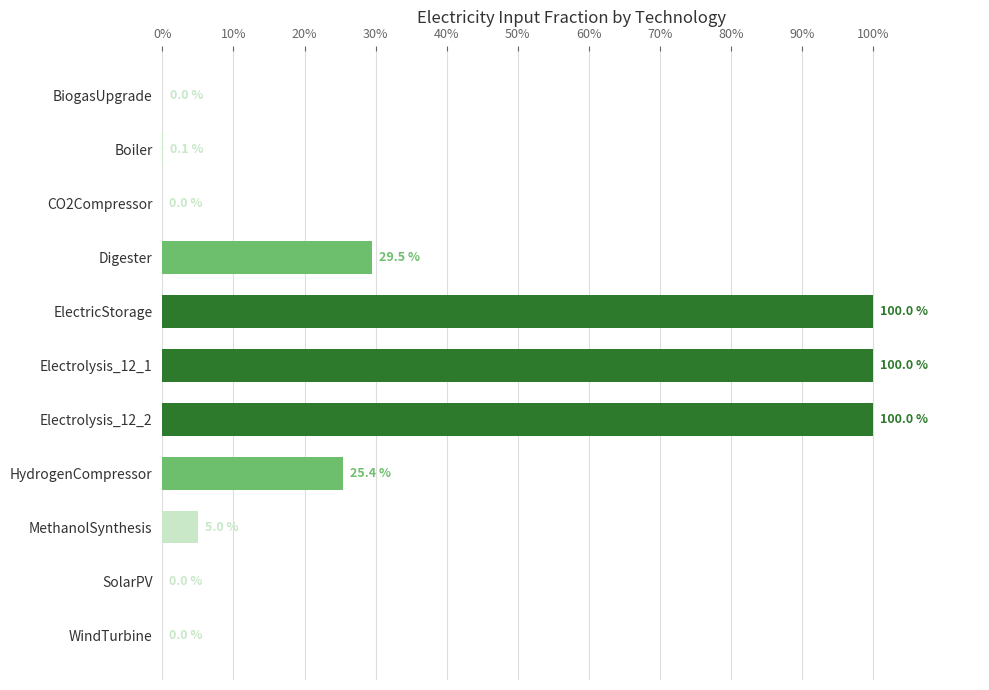

What is the sum of all values?

3.6